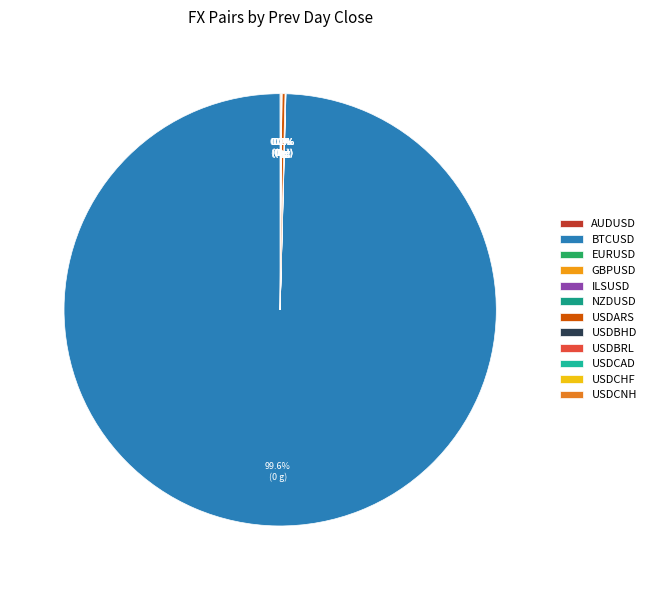

What is the change in value from NZDUSD to USDCHF?

+0.3